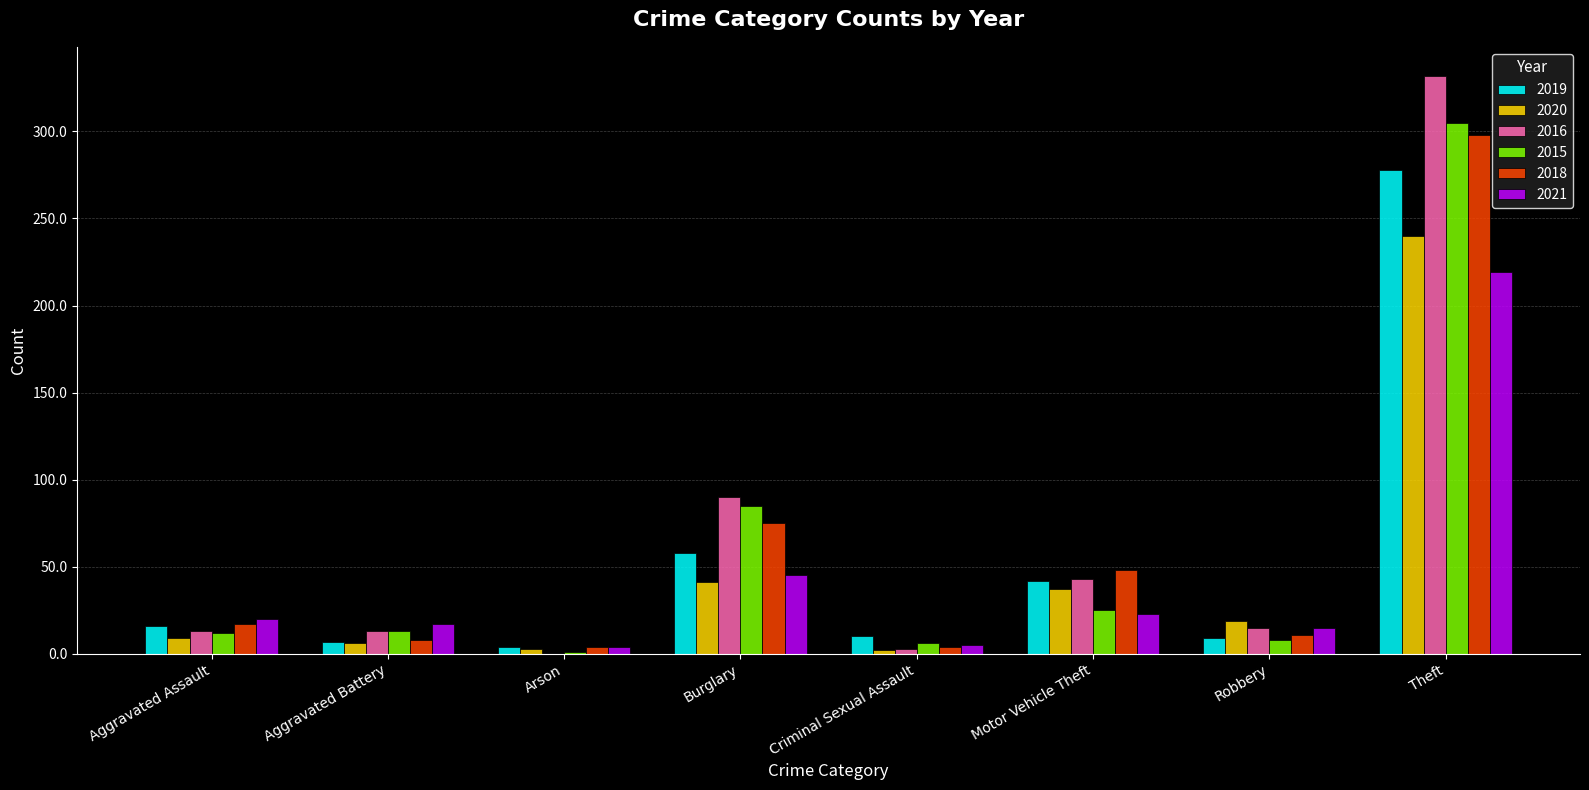

The value of 2016 at Theft is 332. True or false?

True